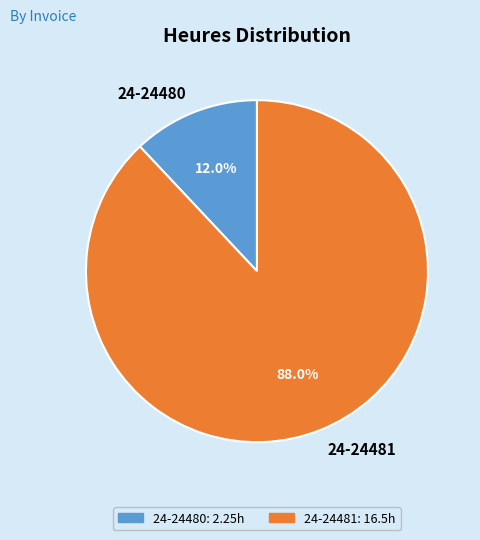

Which slice is the largest?

24-24481